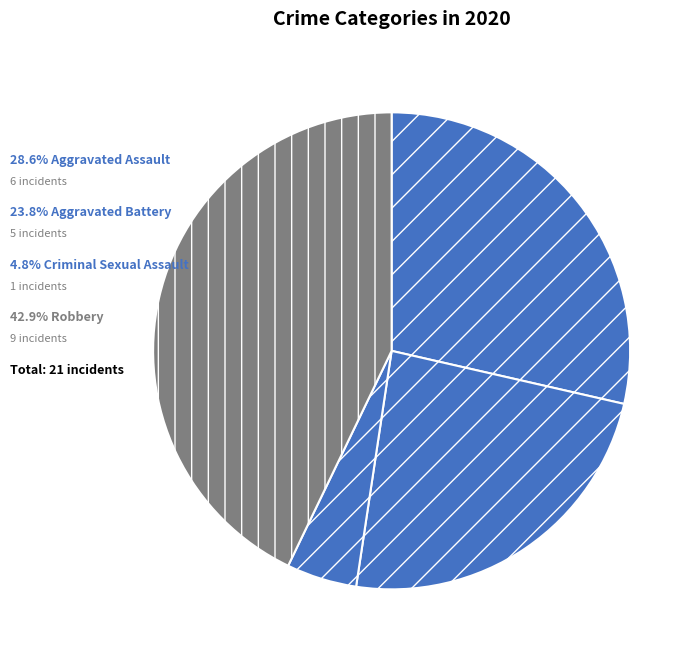

How many segments does this pie chart have?

4